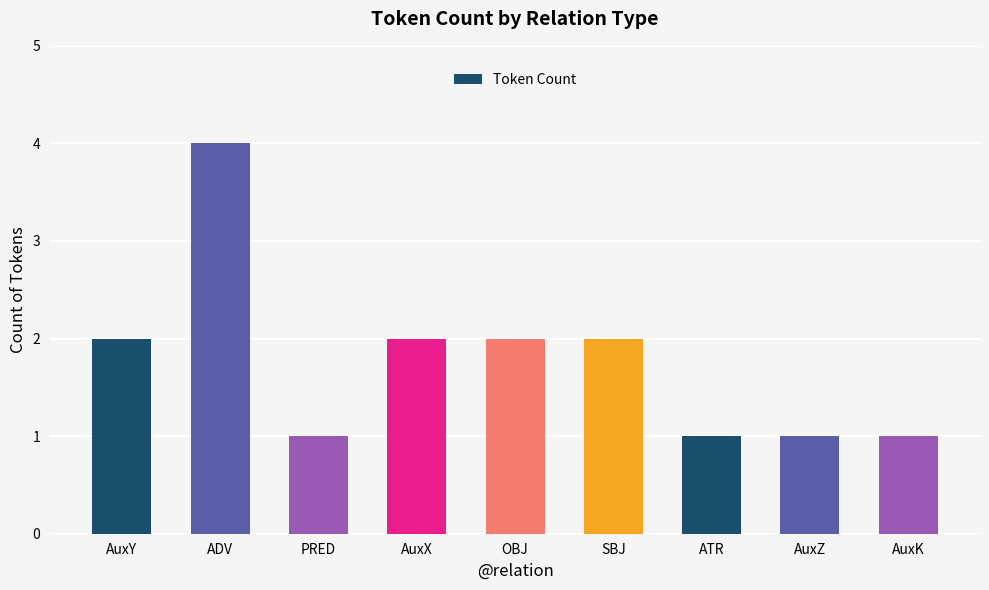

Reading left to right, transcribe all the data shown in this chart.

2	4	1	2	2	2	1	1	1